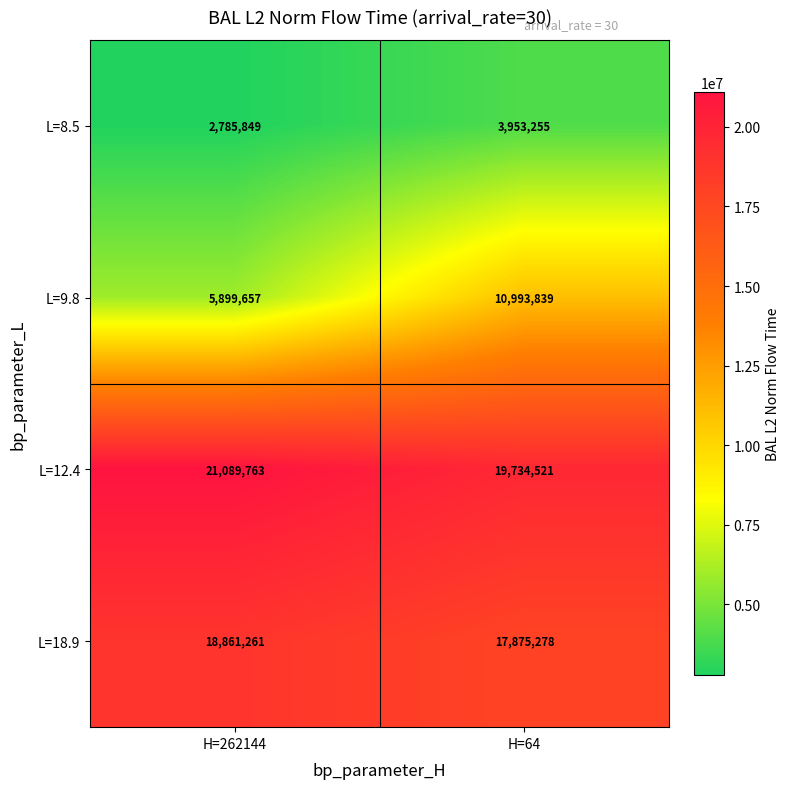

Which series has the largest range (max minus min)?

L=9.8